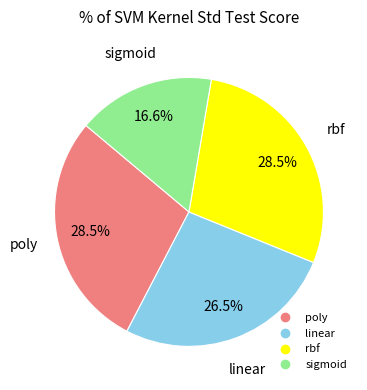

To the nearest percent, what is the combined percentage of sigmoid and poly?

45%